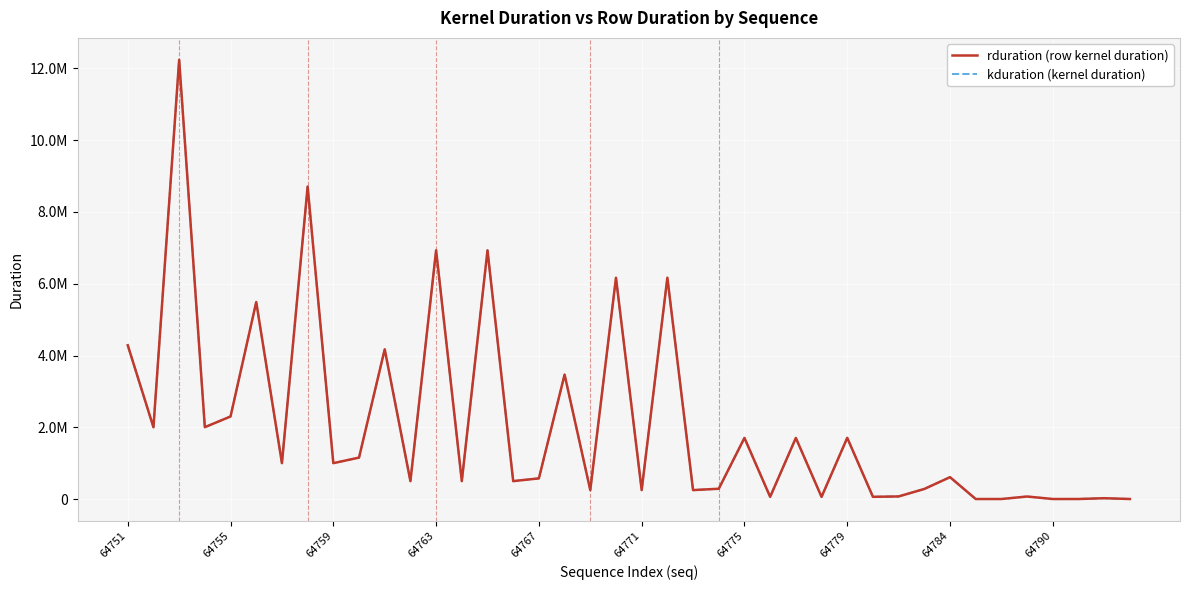

Is this an area chart (filled region under the line)?

No